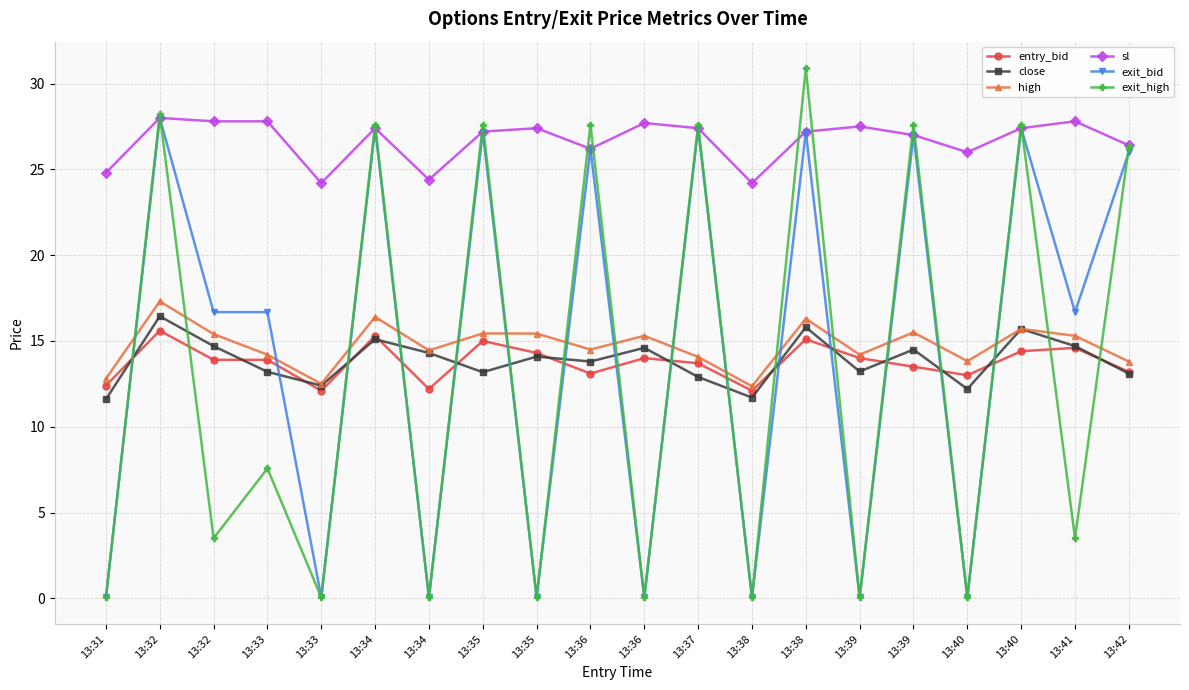

Reading right to left, list all the values displayed in this chart.

entry_bid: 13.2	14.6	14.4	13.0	13.5	14.0	15.1	12.1	13.7	14.0	13.1	14.3	15.0	12.2	15.3	12.1	13.9	13.9	15.6	12.4
close: 13.1	14.7	15.7	12.2	14.5	13.2	15.8	11.7	12.9	14.6	13.8	14.1	13.2	14.3	15.1	12.4	13.2	14.7	16.4	11.6
high: 13.8	15.3	15.7	13.8	15.5	14.2	16.3	12.4	14.1	15.3	14.5	15.4	15.4	14.4	16.4	12.5	14.2	15.4	17.3	12.8
sl: 26.4	27.8	27.4	26.0	27.0	27.5	27.2	24.2	27.4	27.7	26.2	27.4	27.2	24.4	27.4	24.2	27.8	27.8	28.0	24.8
exit_bid: 26.0	16.7	27.4	0.1	27.0	0.1	27.2	0.1	27.4	0.1	26.2	0.1	27.2	0.1	27.4	0.1	16.7	16.7	28.0	0.1
exit_high: 26.3	3.5	27.6	0.1	27.6	0.1	30.9	0.1	27.6	0.1	27.6	0.1	27.6	0.1	27.6	0.1	7.6	3.5	28.2	0.1